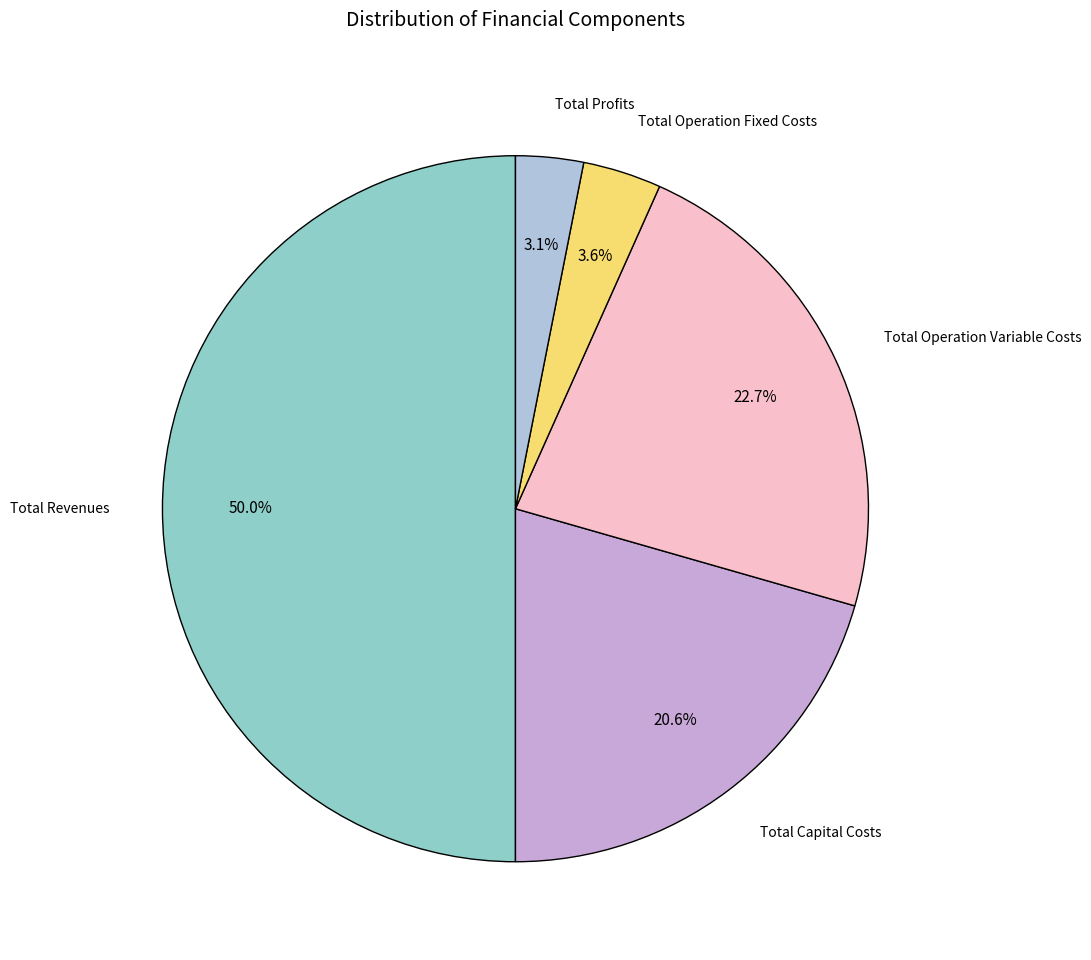

How many slices are in this pie chart?

5